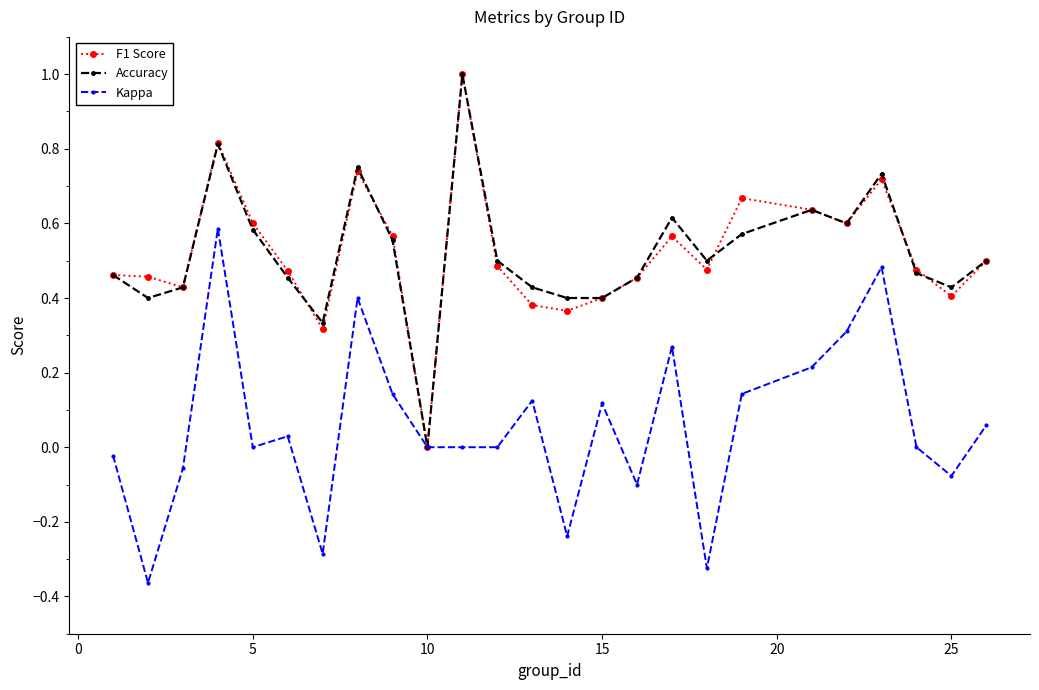

What is the maximum value shown in the chart?

1.0